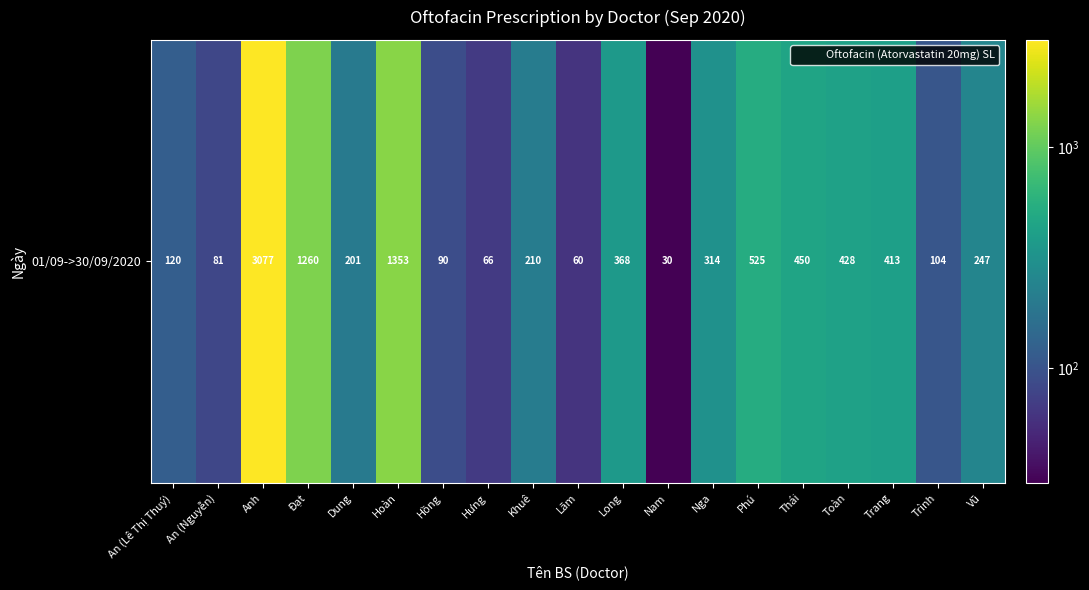

What is the ratio of the value at Đạt to the value at Hưng?

19.1